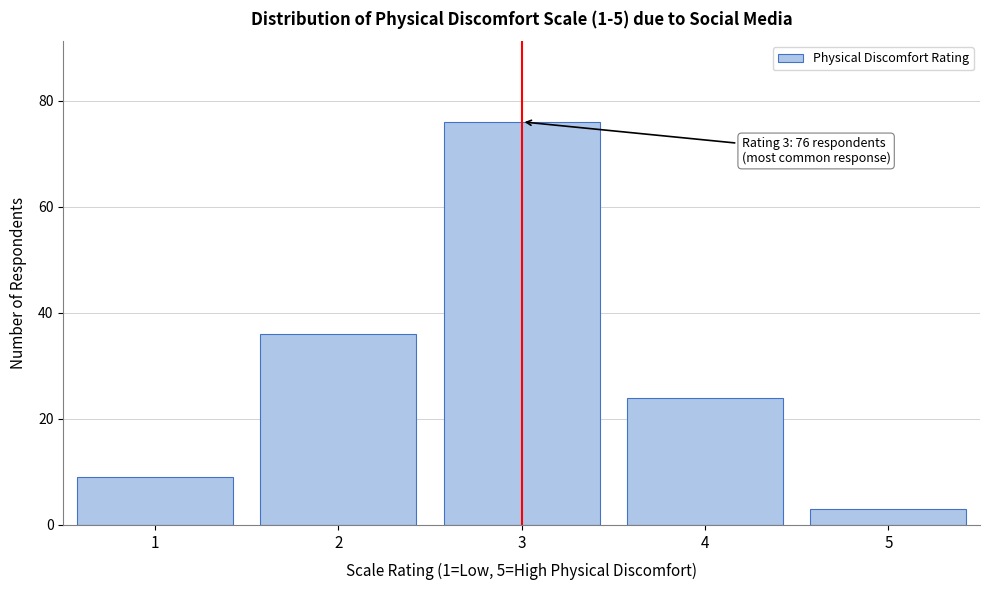

Reading left to right, transcribe all the data shown in this chart.

9	36	76	24	3